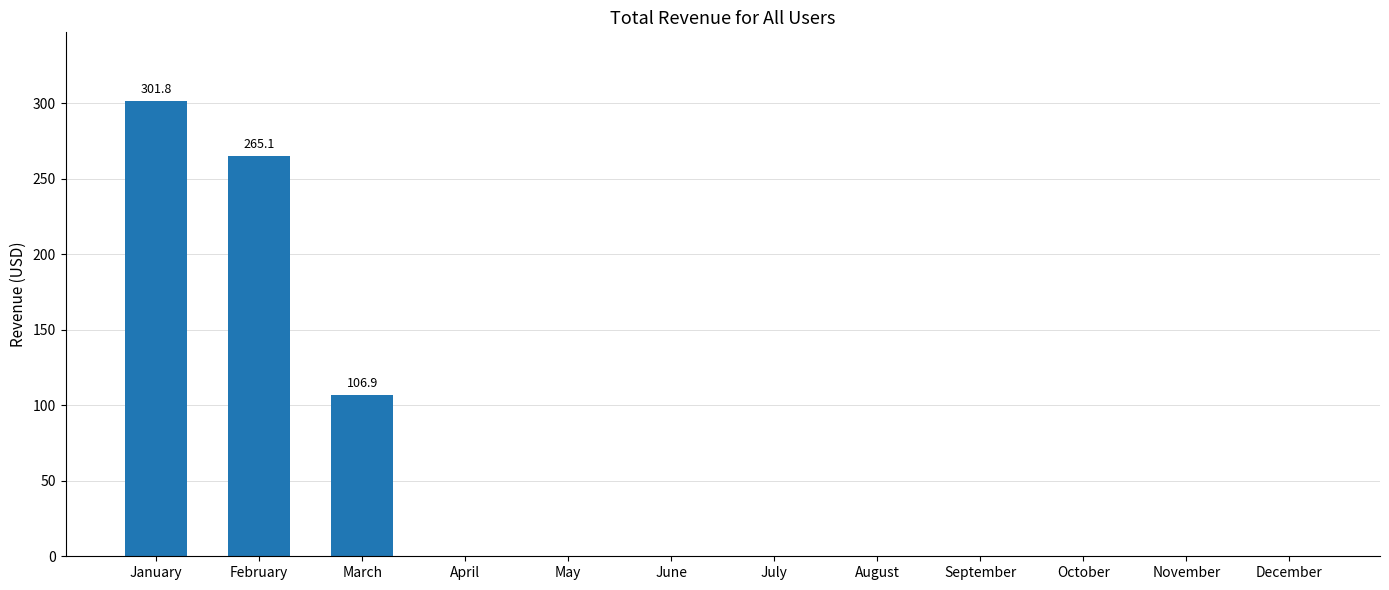

What is the maximum value shown in the chart?

301.8